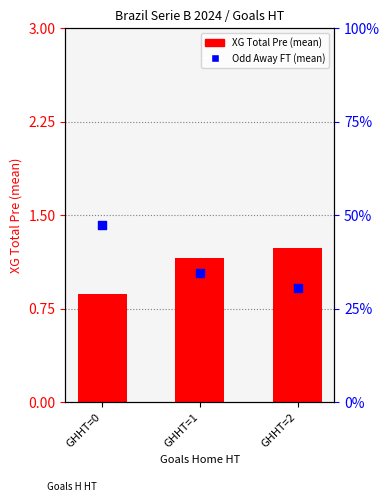

Which series contains the lowest Y value?

XG Total Pre (mean)